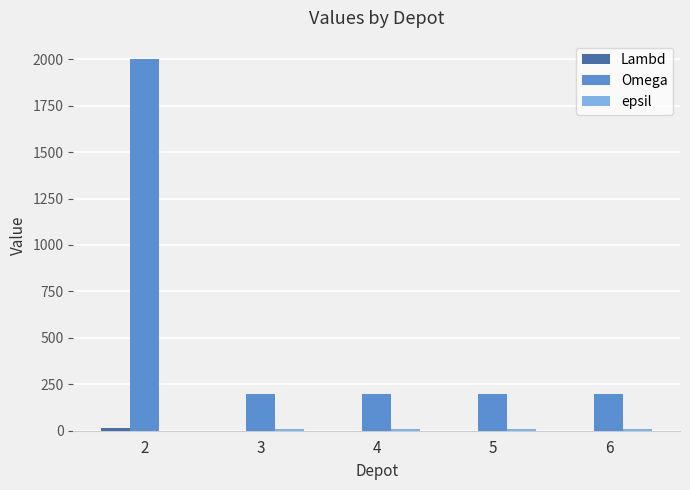

Which series has the largest total across all categories?

Omega